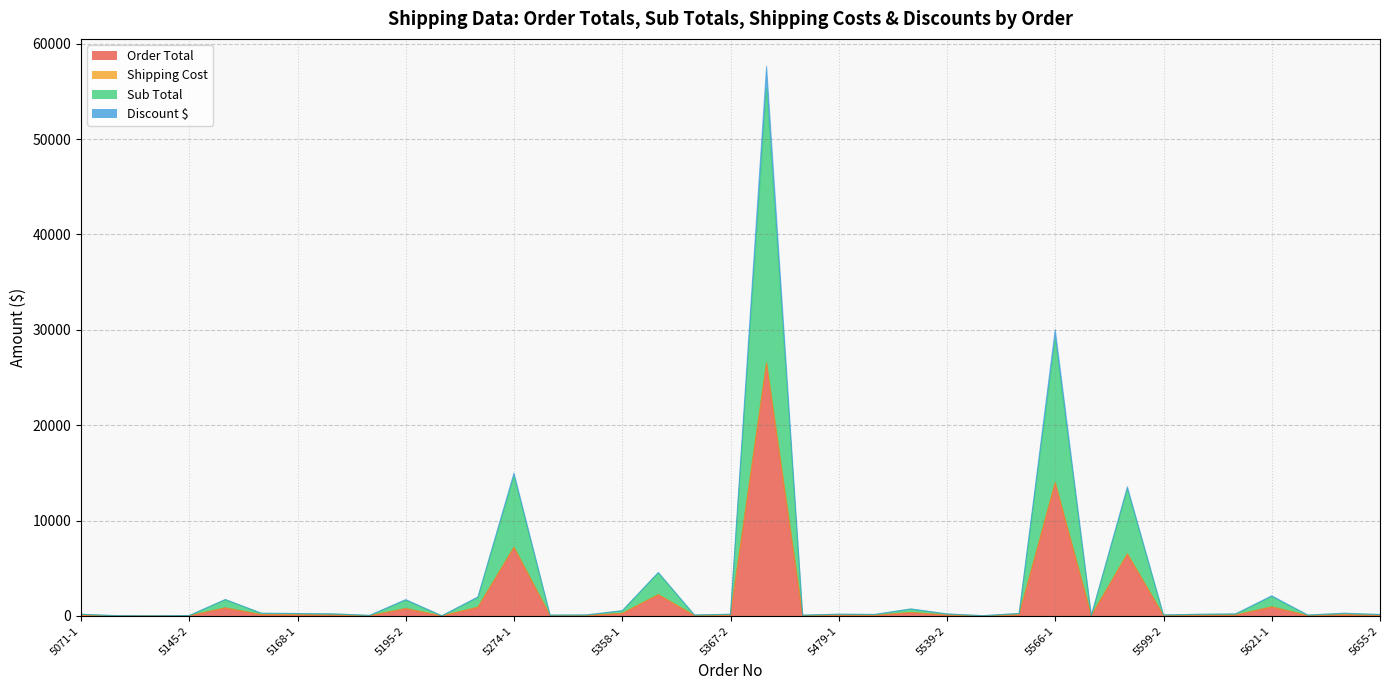

What is the value of the Order Total point at the 4th from the left?

21.3